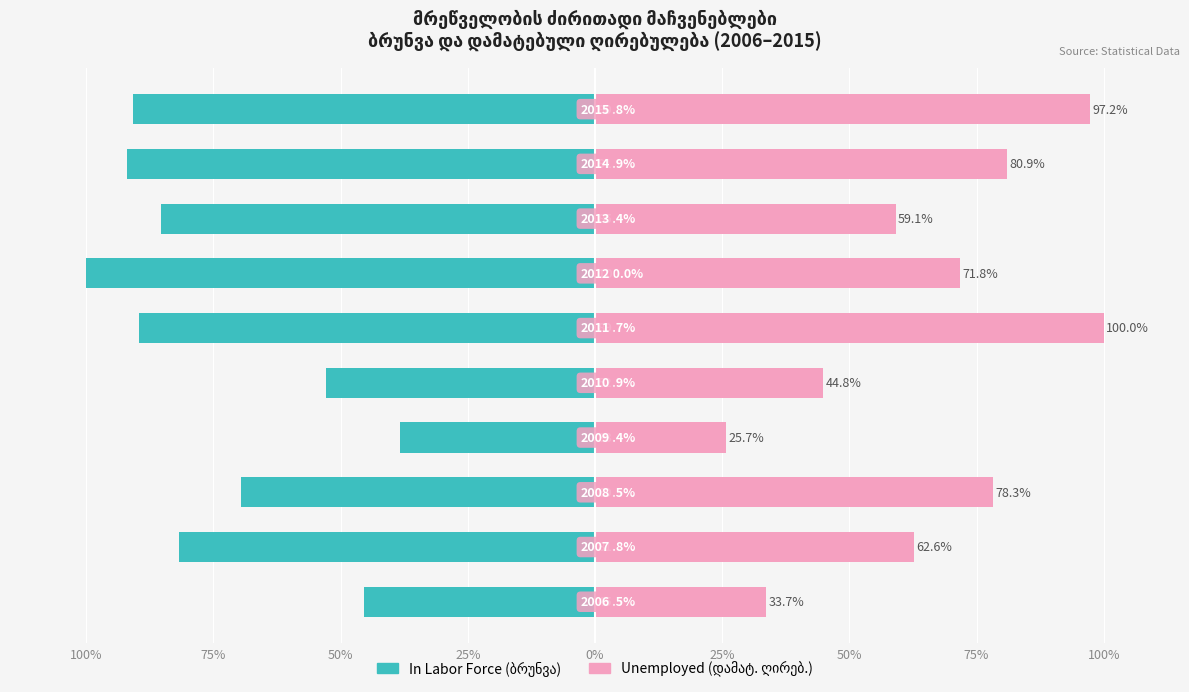

How many values in the In Labor Force series exceed -81?

4